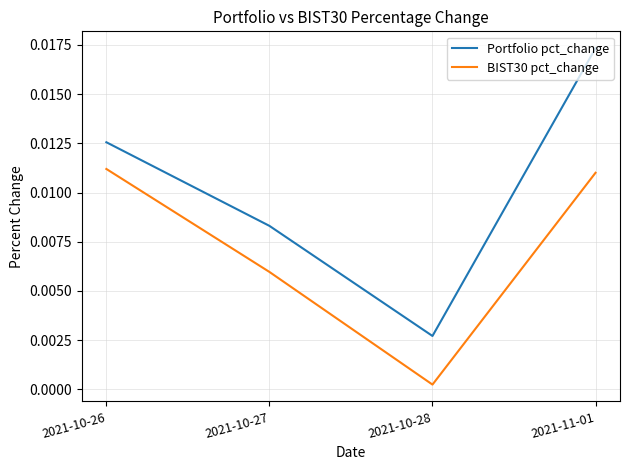

Where is the first local minimum for Portfolio pct_change?

2021-10-28